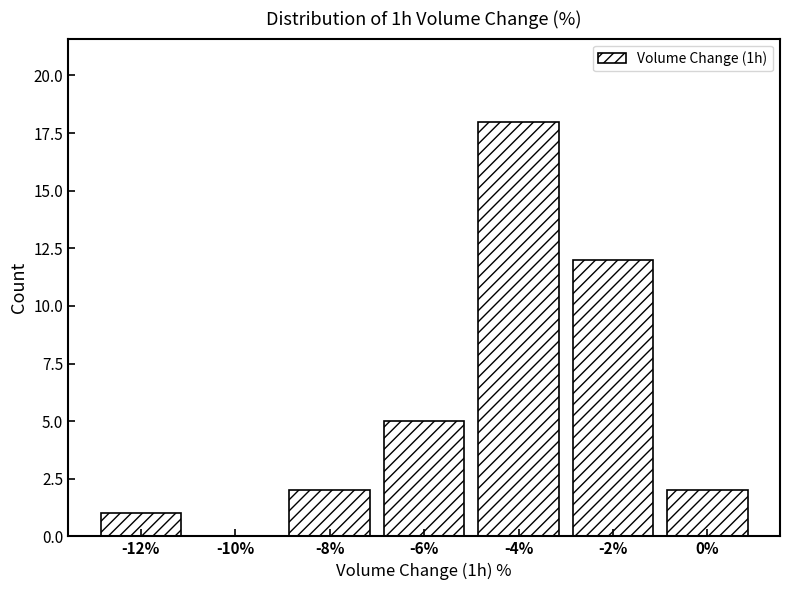

Reading left to right, extract all data points from this chart.

-12%=1	-10%=0	-8%=2	-6%=5	-4%=18	-2%=12	0%=2